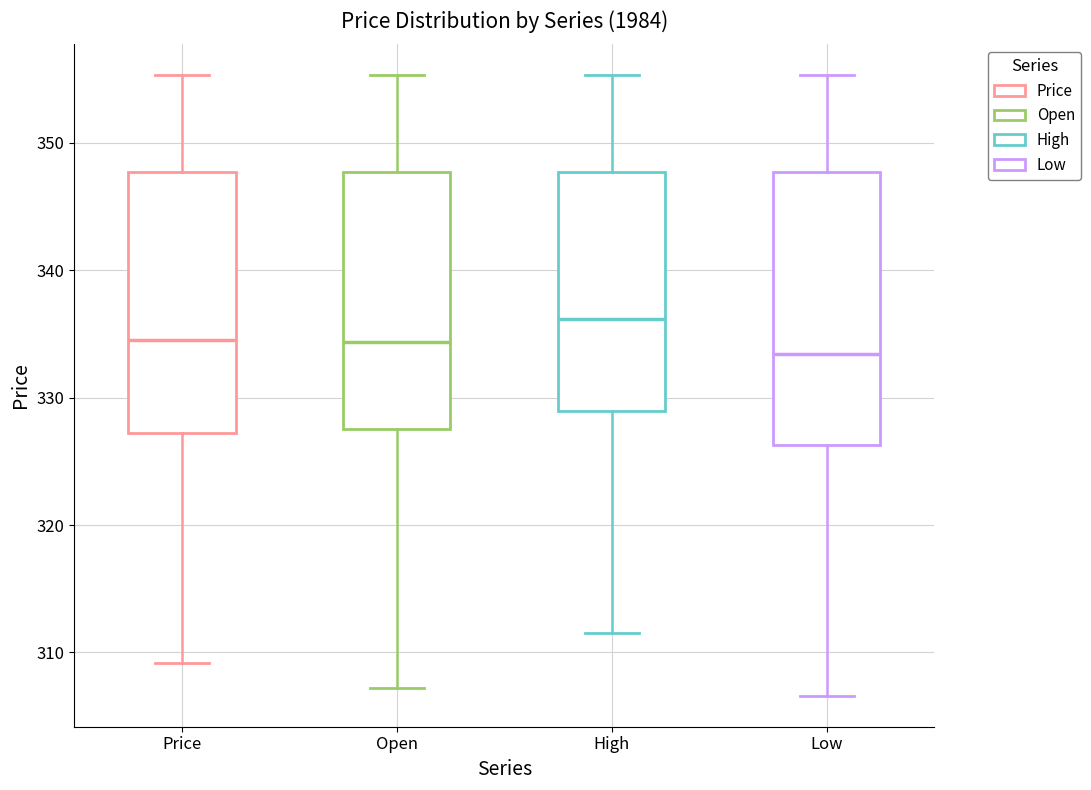

Where does the upper whisker of the box for Price end on the y-axis? The values are not printed on the chart, so give them approximately, as read against the axis.

355